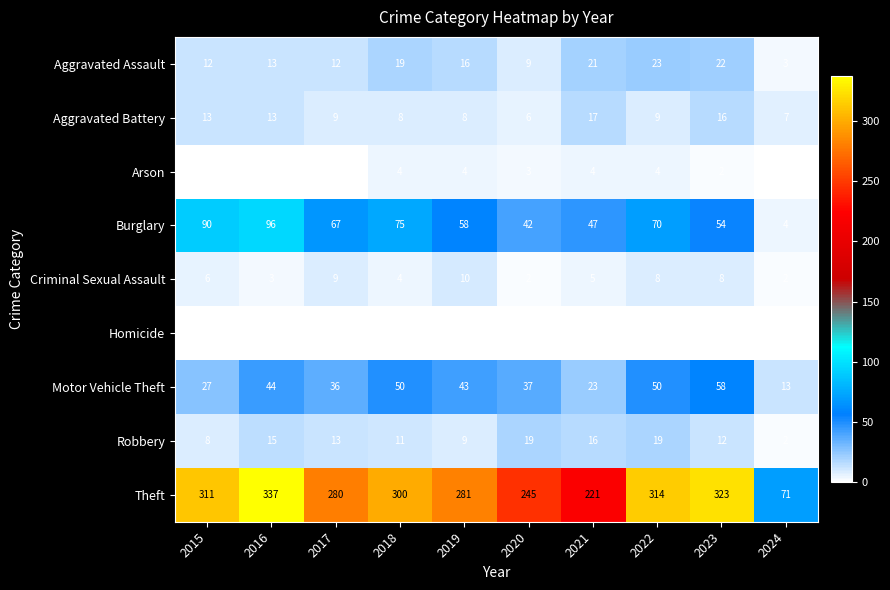

How many data points in Theft are less than 300?

5